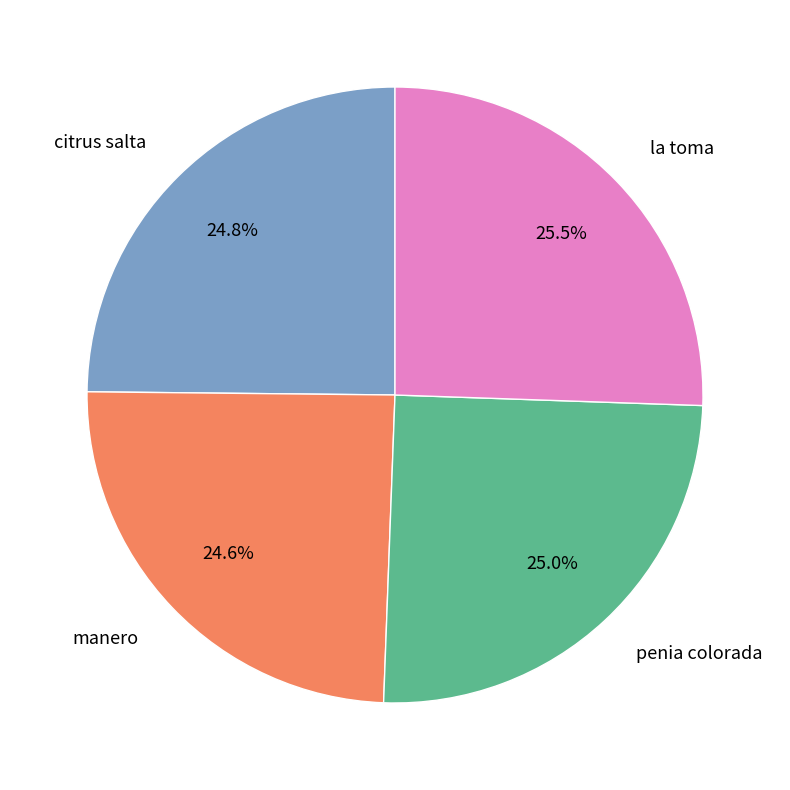

What is the ratio of the value at la toma to the value at penia colorada?

1.0